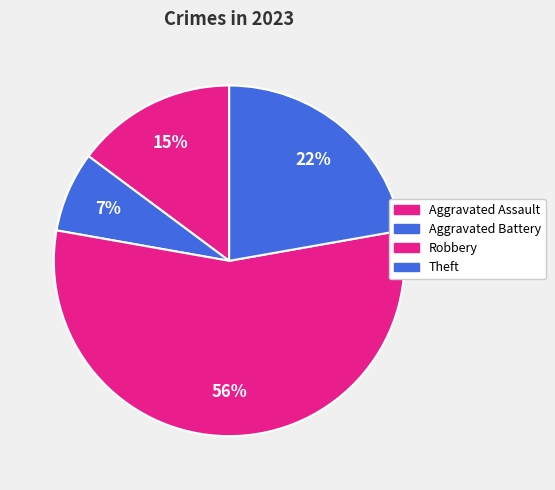

What is the total percentage of Robbery and Theft?

77.8%